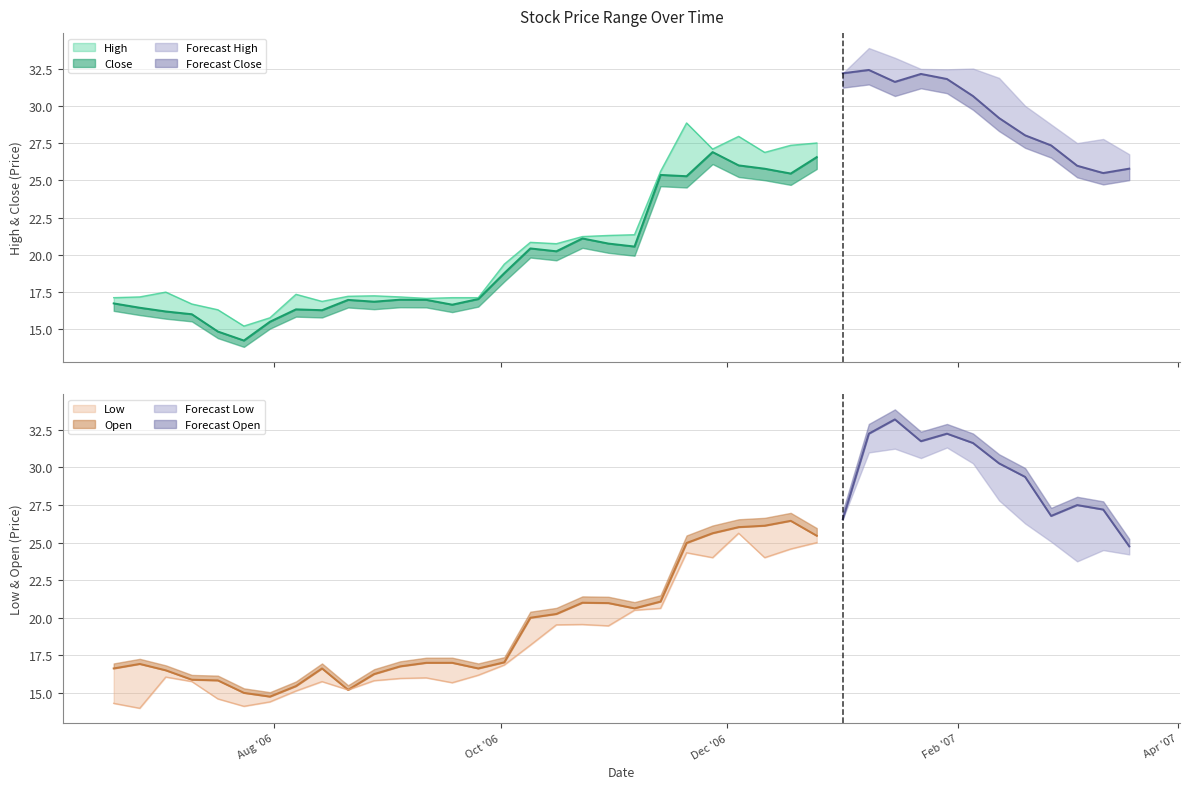

What is the difference between the maximum and minimum values in the Open series?

18.5